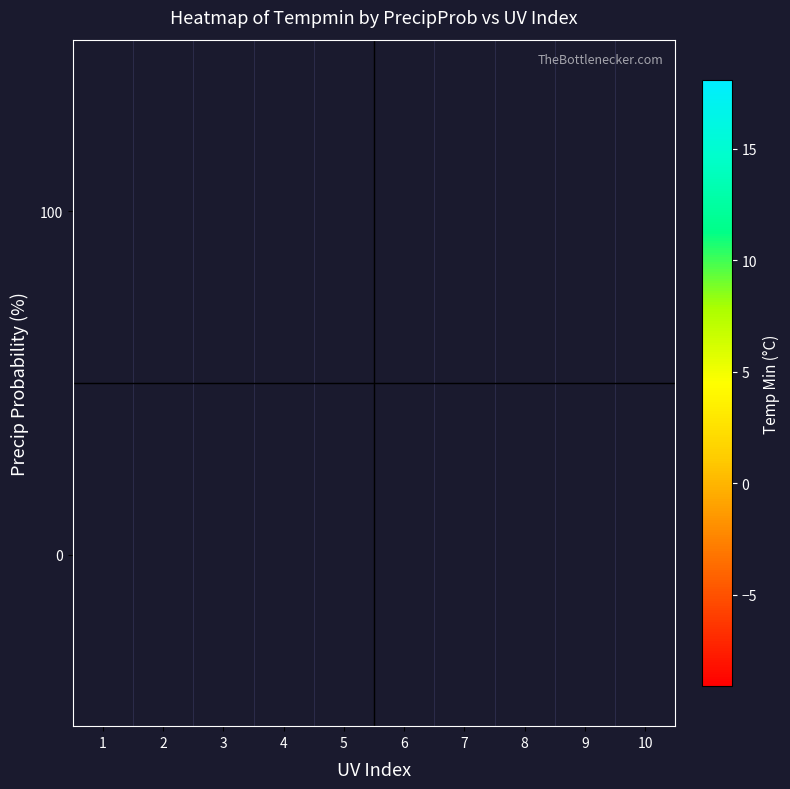

Which category has the lowest value across all series?

4